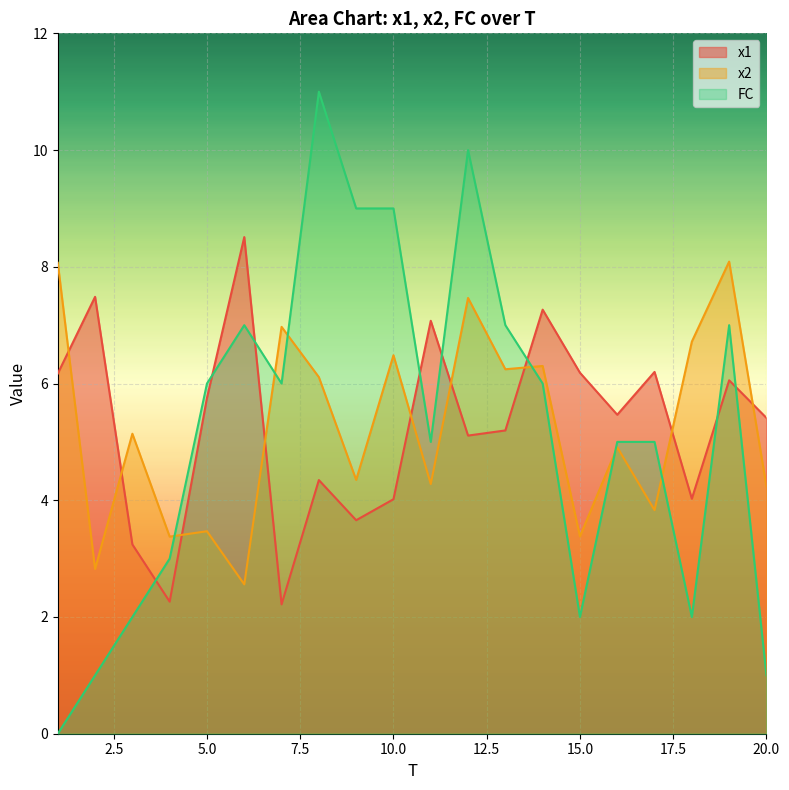

The x2 series shows 1.7 at 17. True or false?

False